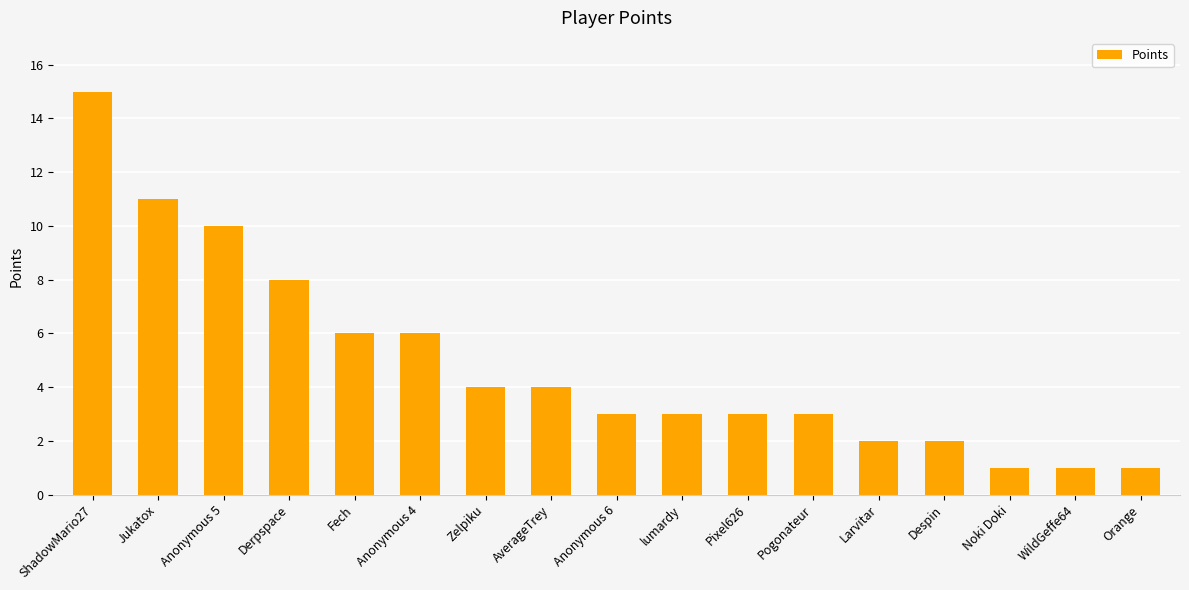

What is the sum of the values at Larvitar and lumardy?

5